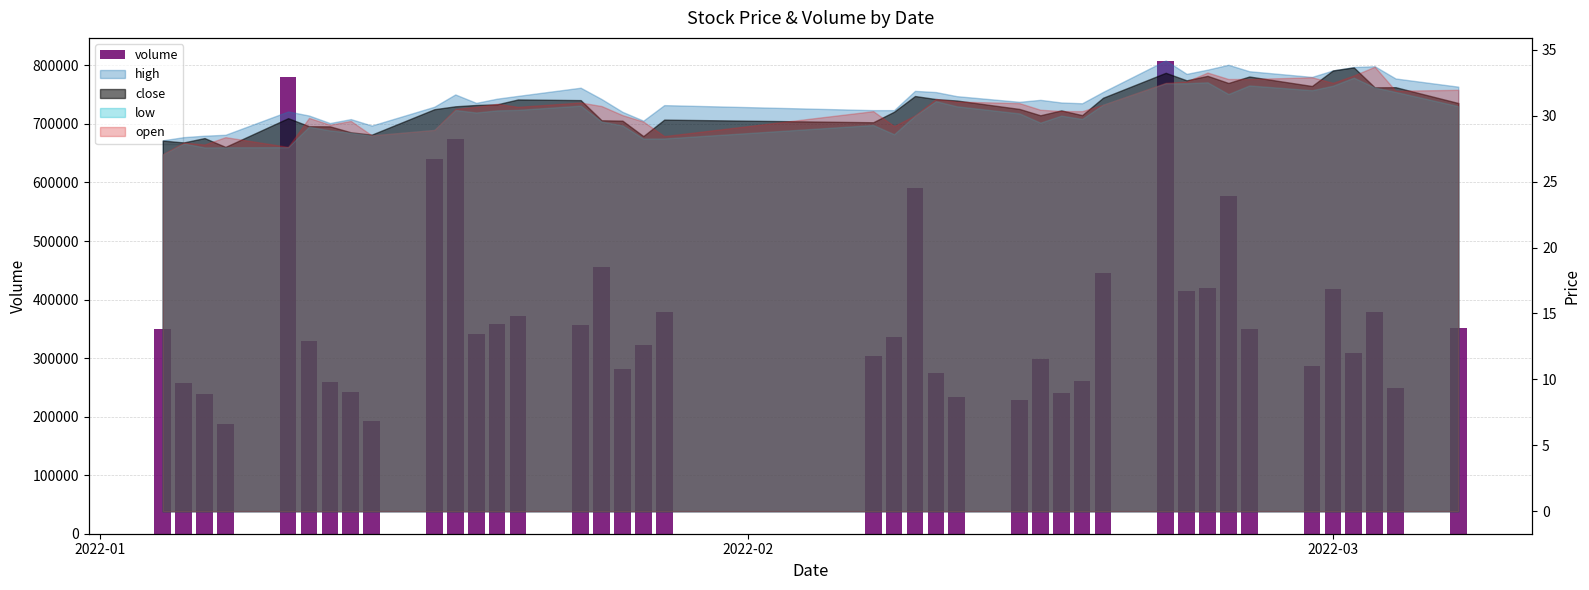

Does the chart contain any negative values?

No